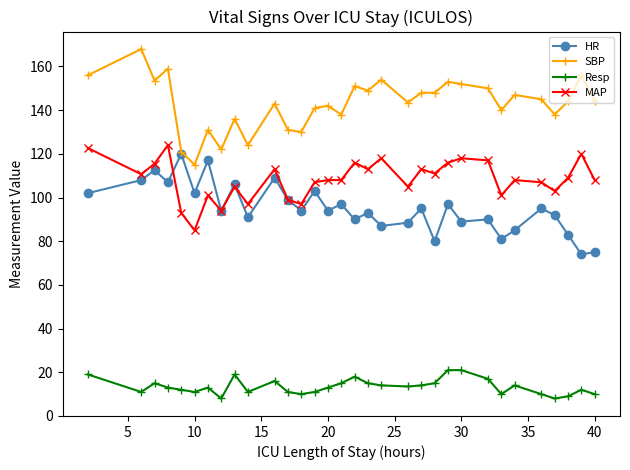

True or false: MAP and Resp intersect in this chart.

False